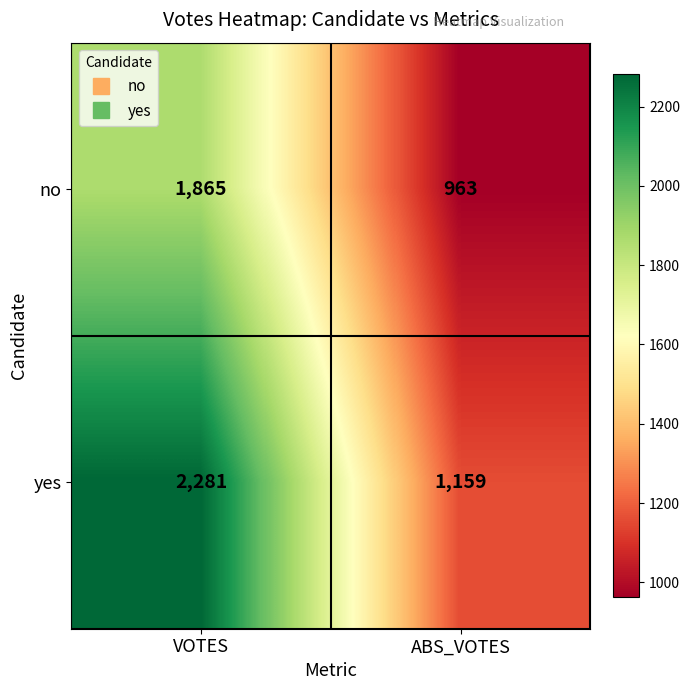

The value of yes at ABS_VOTES is 1159. True or false?

True